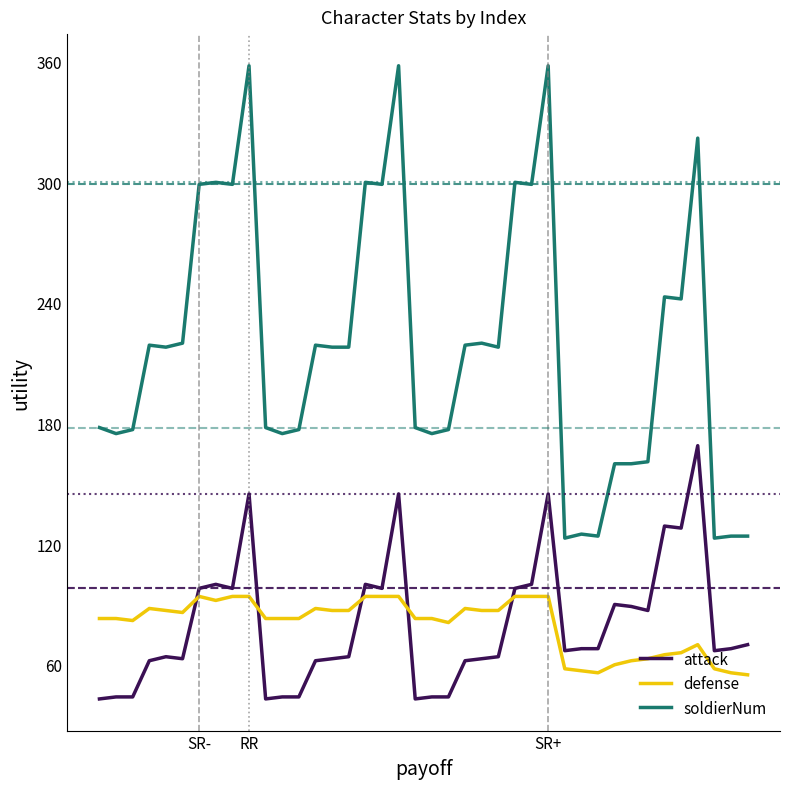

What is the difference between the maximum and minimum values in the soldierNum series?

235